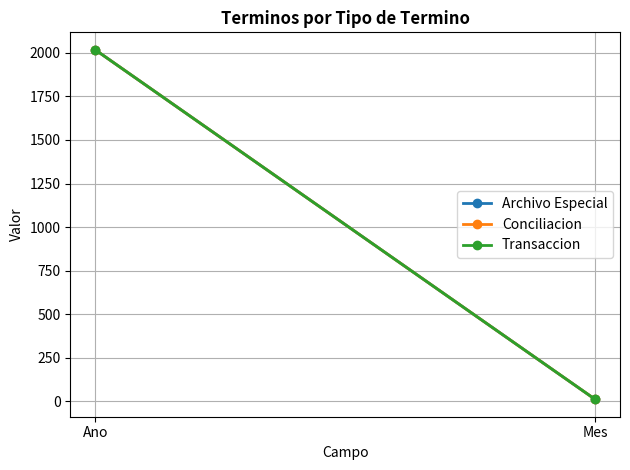

Count the Conciliacion values in the range 11 to 2018.

2